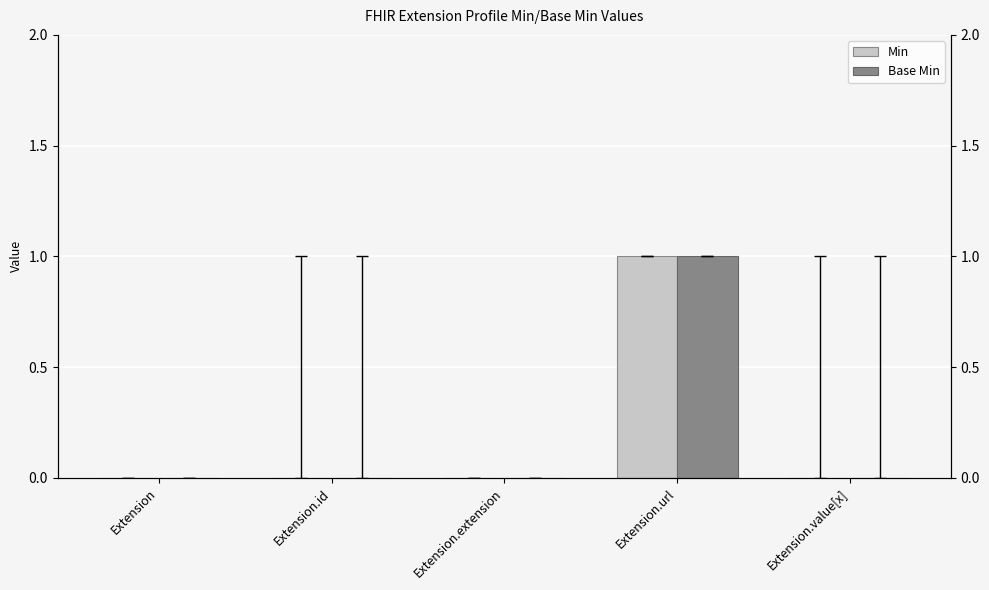

How many values in Base Min are above zero?

1